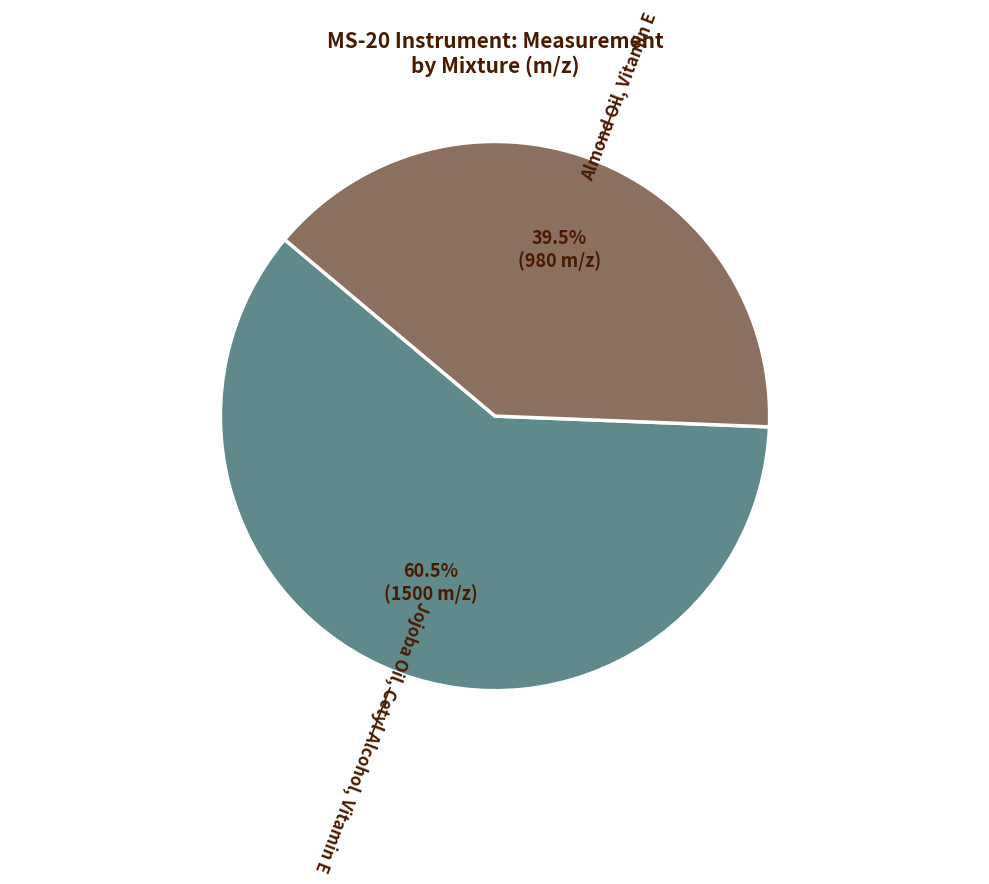

To the nearest percent, what is the difference between the Jojoba Oil, Cetyl Alcohol, Vitamin E and Almond Oil, Vitamin E slice percentages?

21%